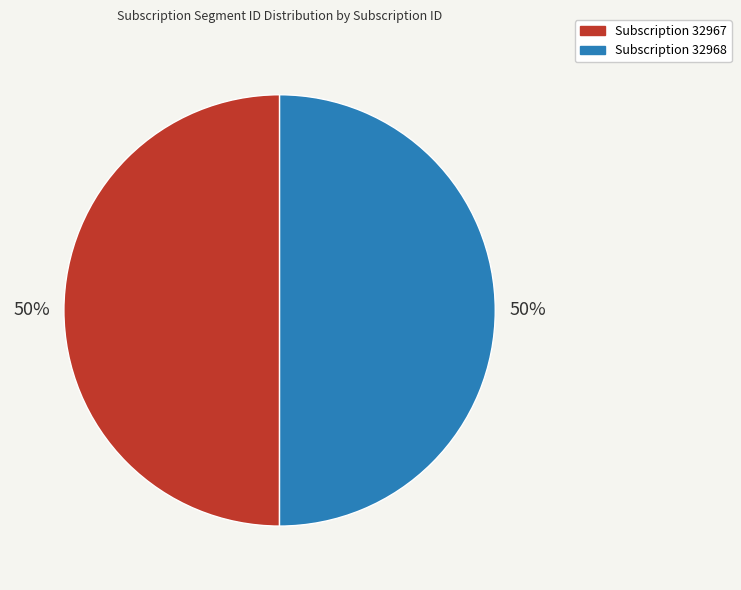

Combined, do Subscription 32967 and Subscription 32968 account for over 50%?

Yes